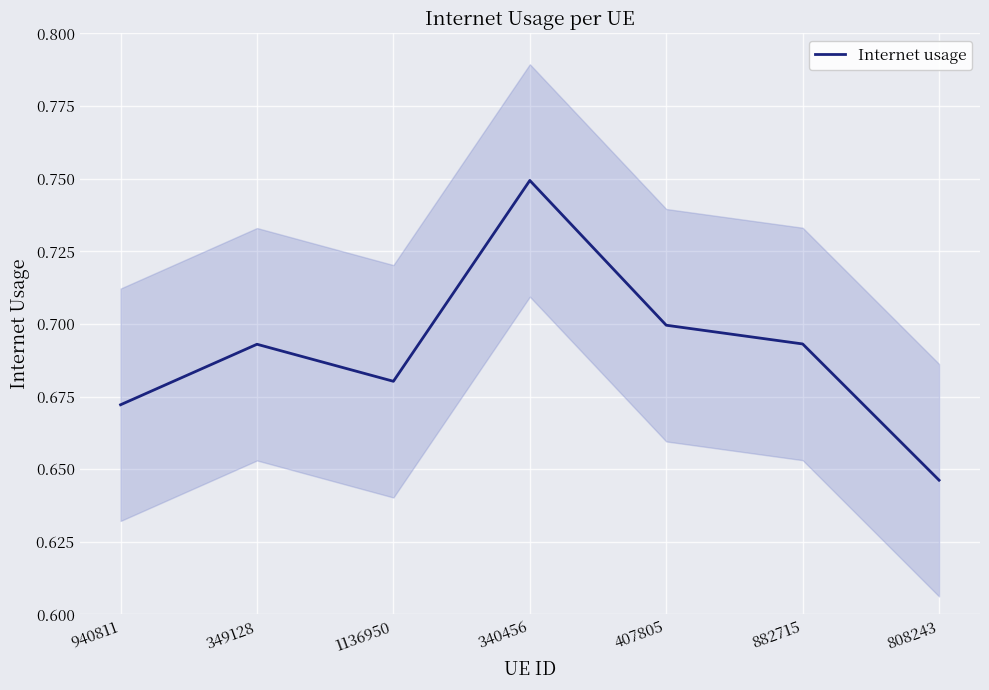

Reading right to left, transcribe all the data shown in this chart.

808243=0.6	882715=0.7	407805=0.7	340456=0.7	1136950=0.7	349128=0.7	940811=0.7